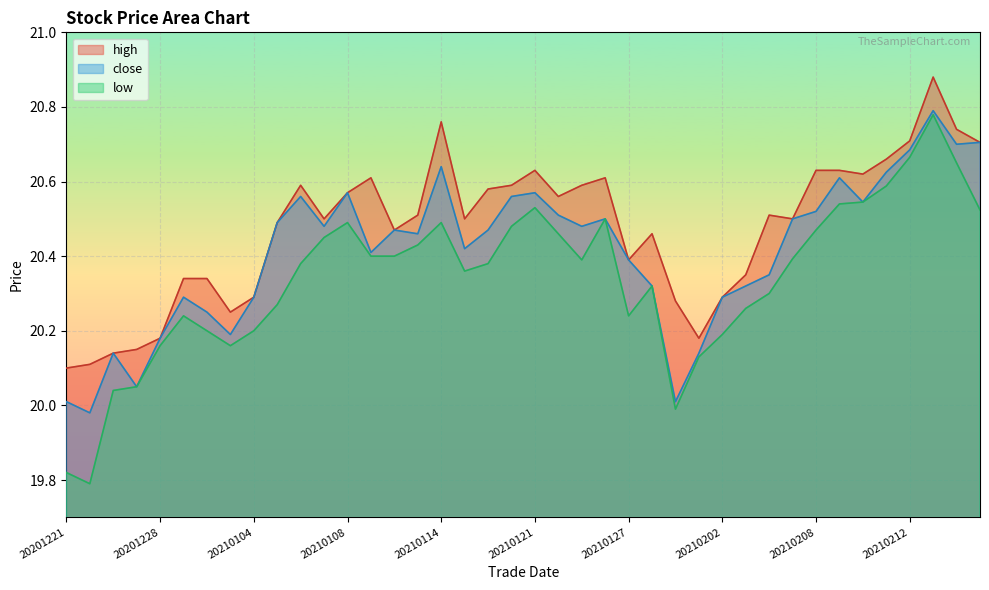

What is the minimum value for close?

20.0